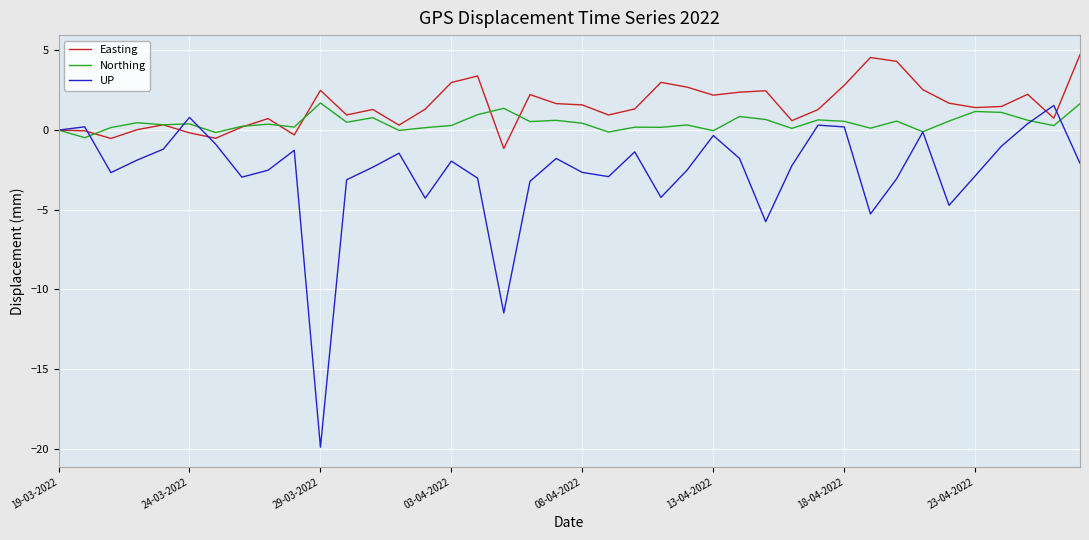

What is the sum of all Northing values?

18.1